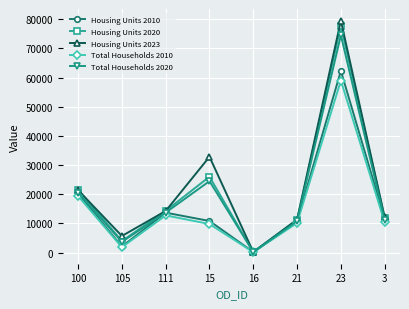

True or false: Total Households 2010 has more than 2 interior local peaks.

False